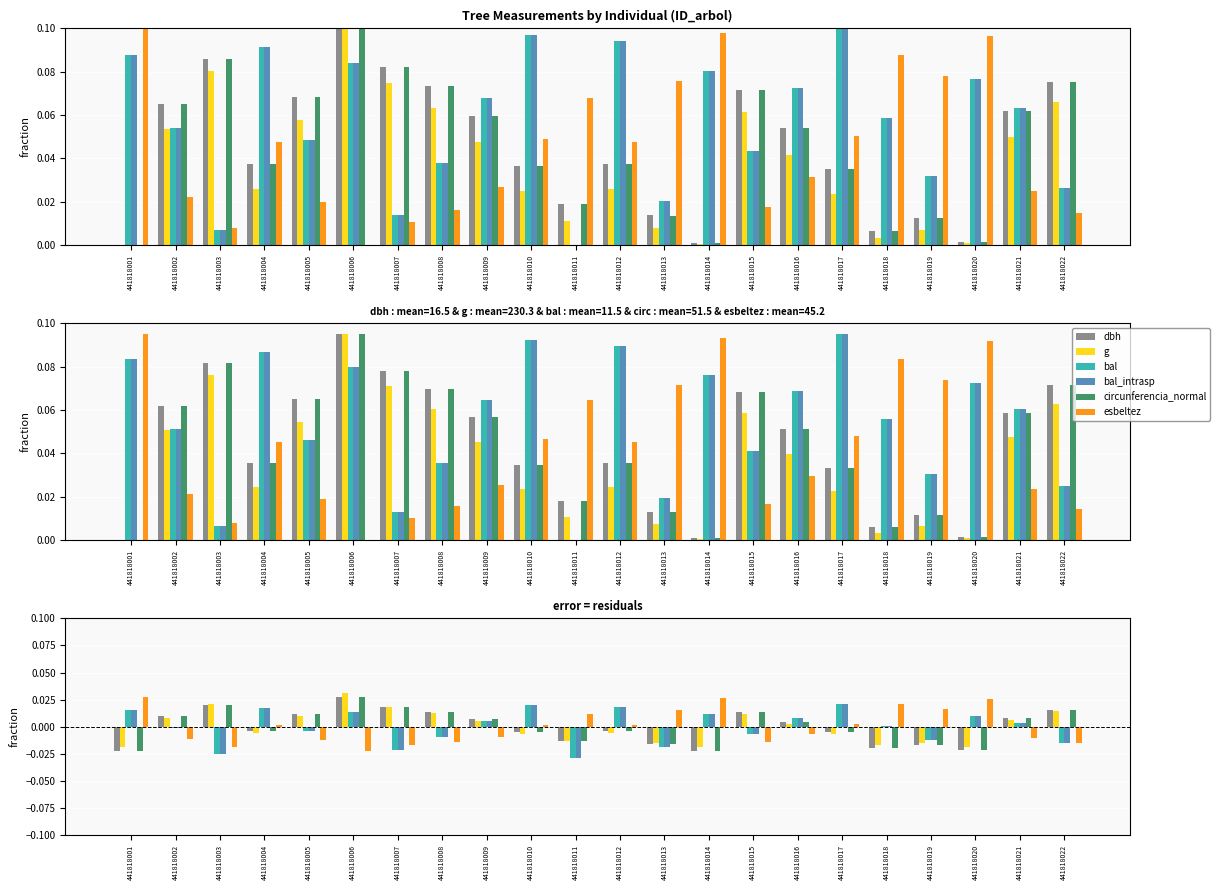

How many series are shown in this chart?

6